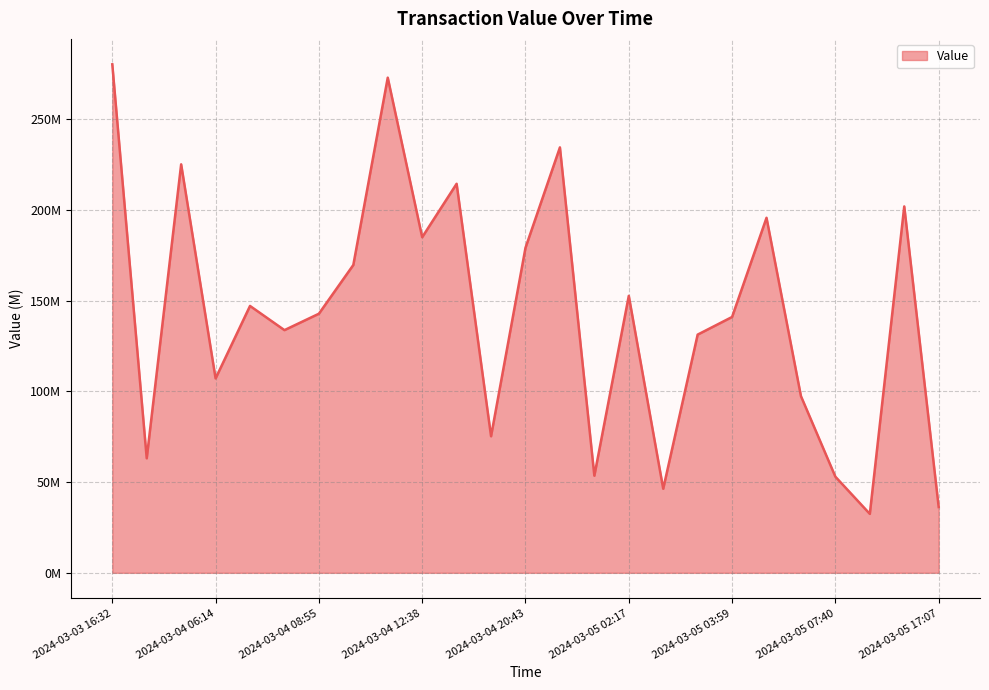

At which label is the value closest to 156429833?

2024-03-05 02:17